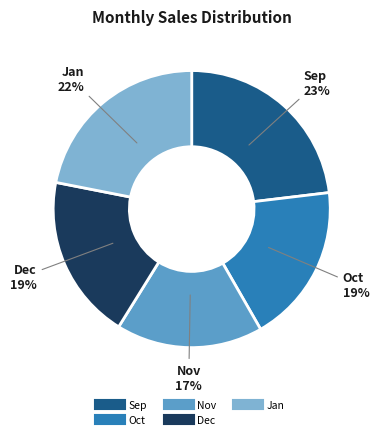

Is there a majority slice in this chart?

No